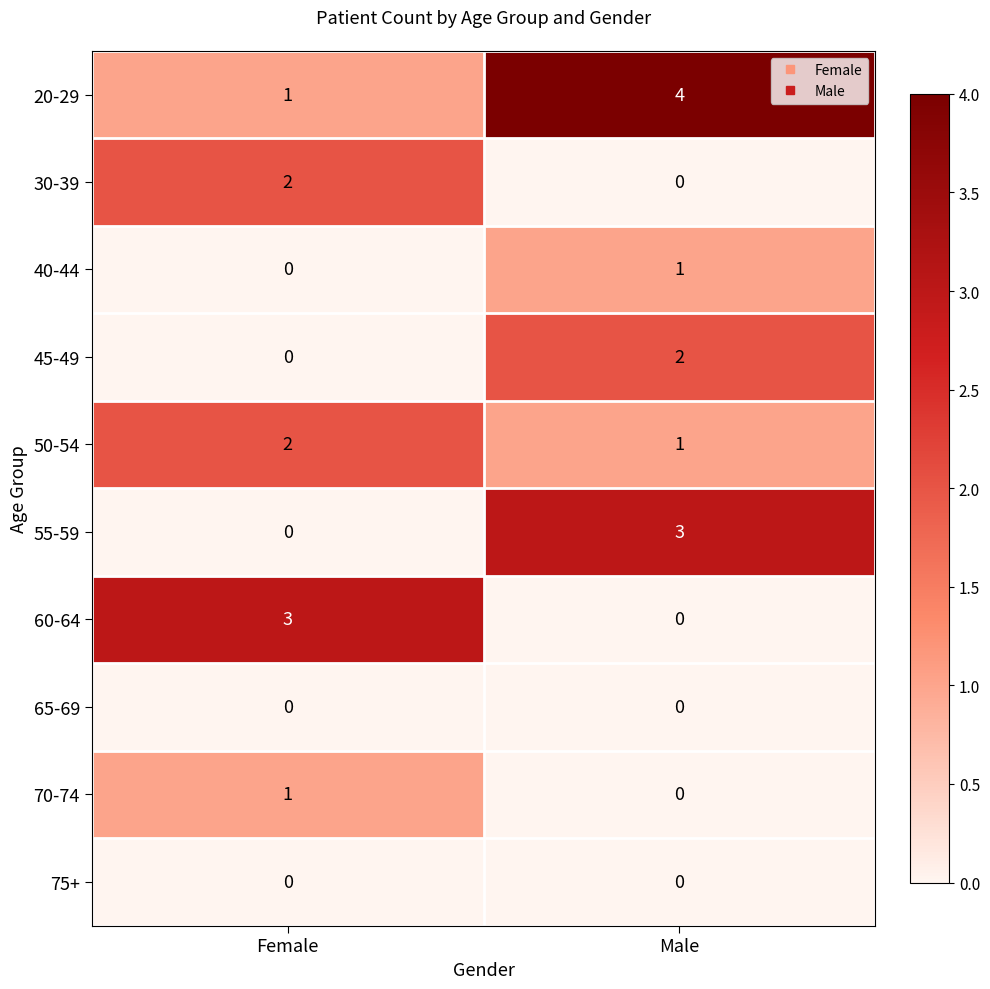

Which series has the largest total across all categories?

20-29